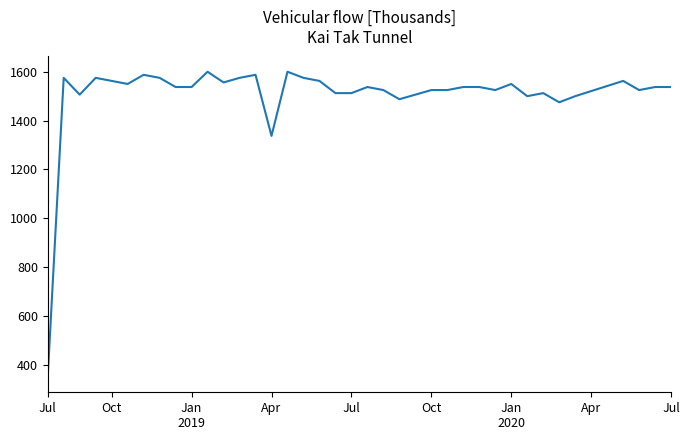

What is the minimum value shown in the chart?

350.0